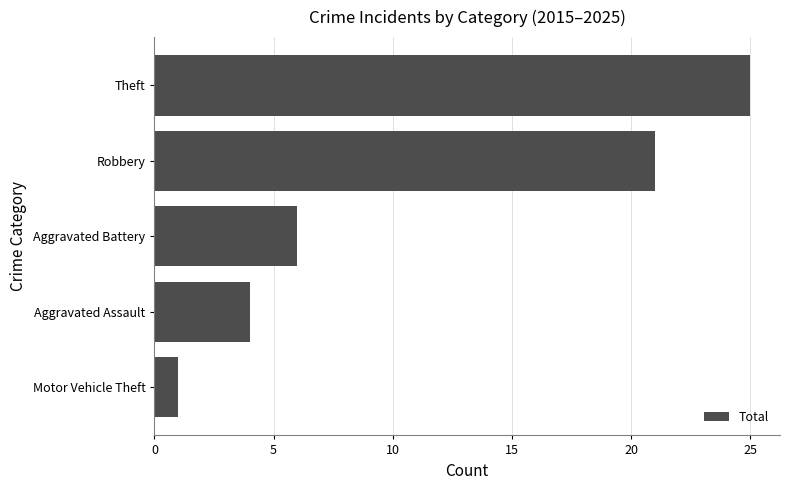

Reading top to bottom, transcribe all the data shown in this chart.

Theft=25	Robbery=21	Aggravated Battery=6	Aggravated Assault=4	Motor Vehicle Theft=1